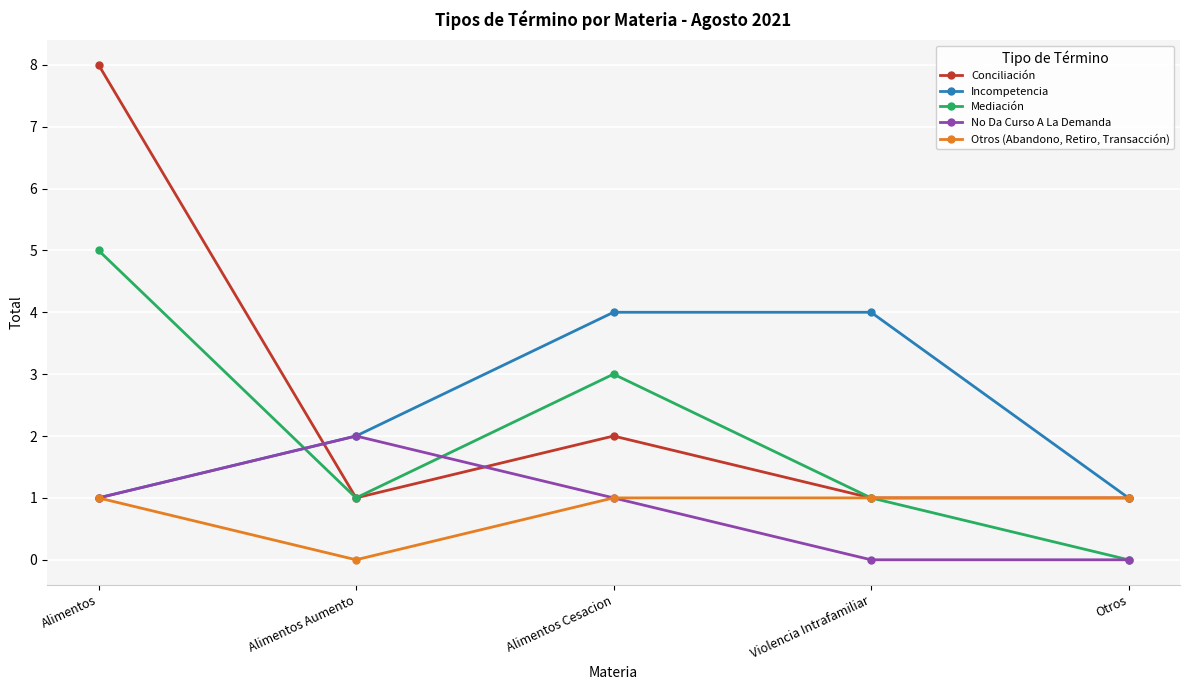

Read the Mediación value at Violencia Intrafamiliar.

1